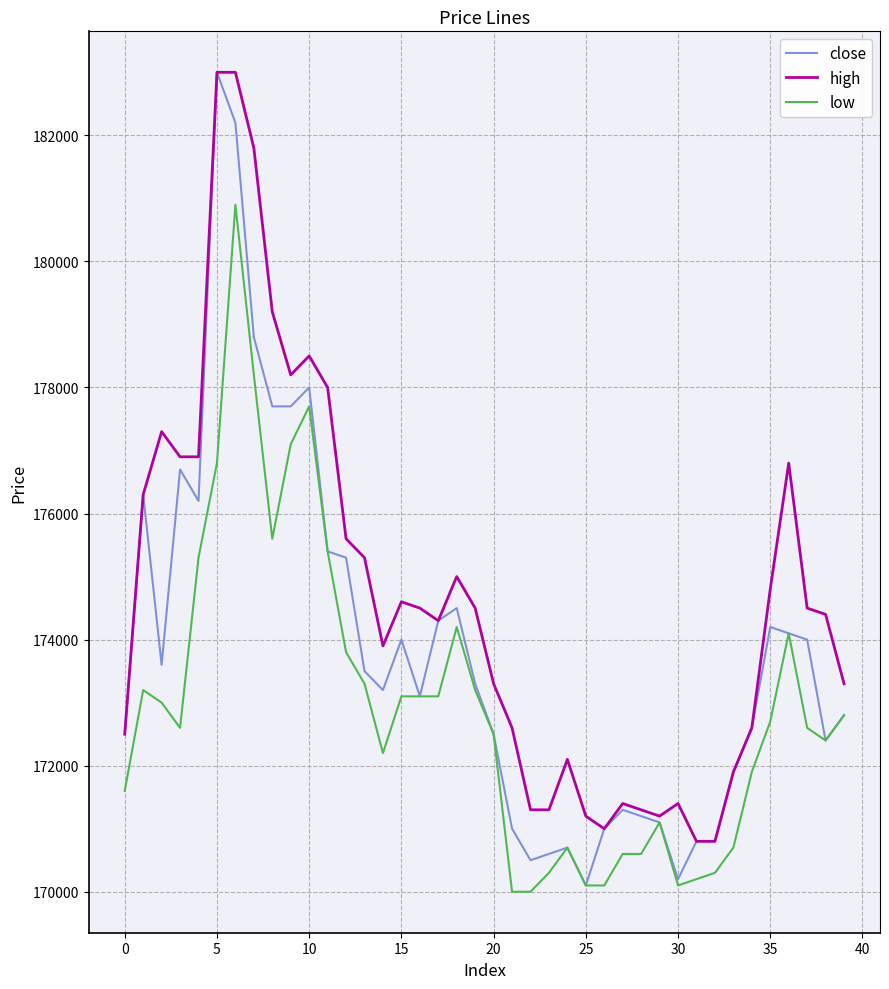

List the series in order of their overall mean, highest first.

high, close, low